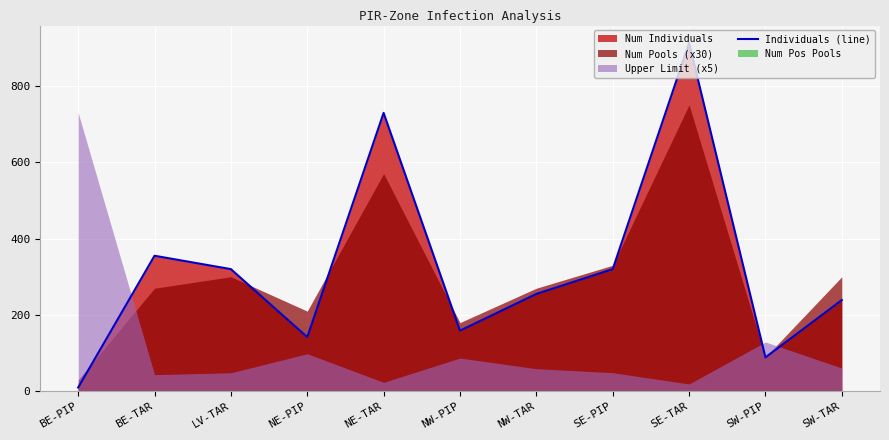

What is the average value?

321